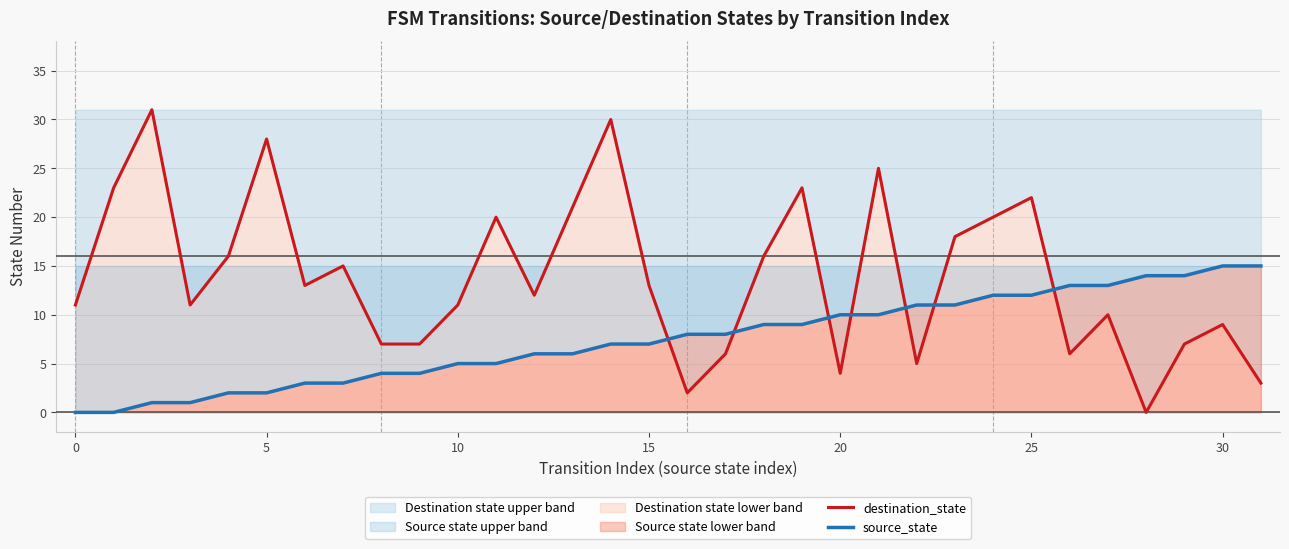

Is it true that source_state equals 4 at 19?

False